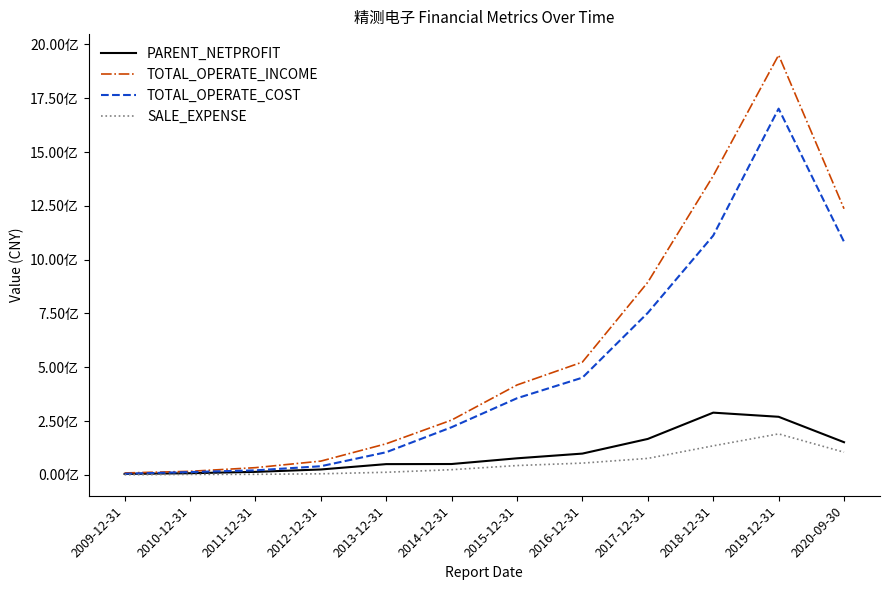

Is it true that SALE_EXPENSE equals 105147925.7 at 2020-09-30?

True